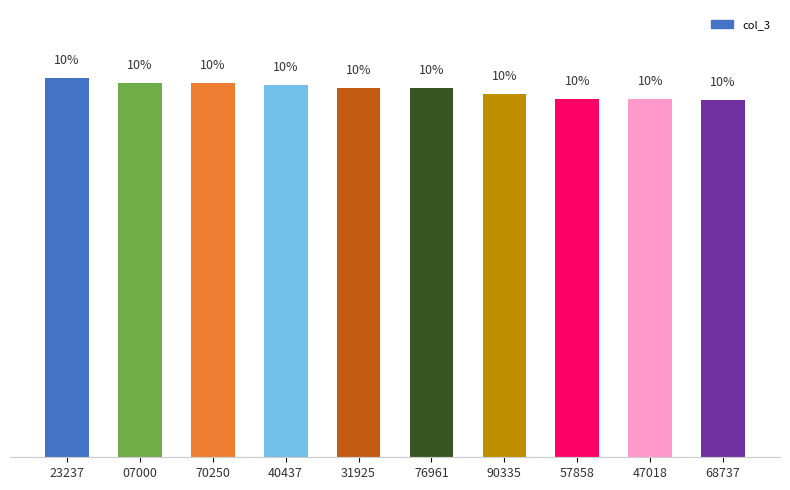

Does the chart contain any negative values?

No